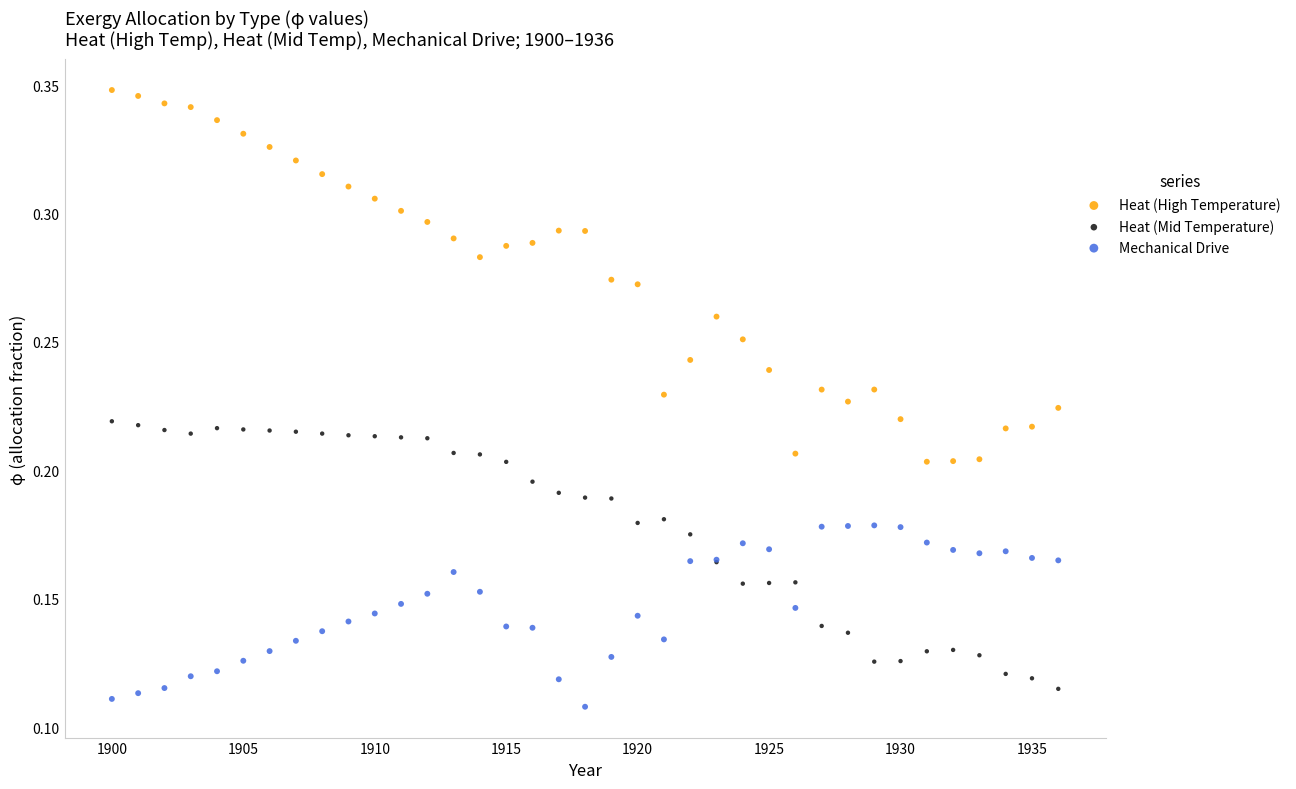

Which series reaches the maximum Y coordinate?

Heat (High Temperature)